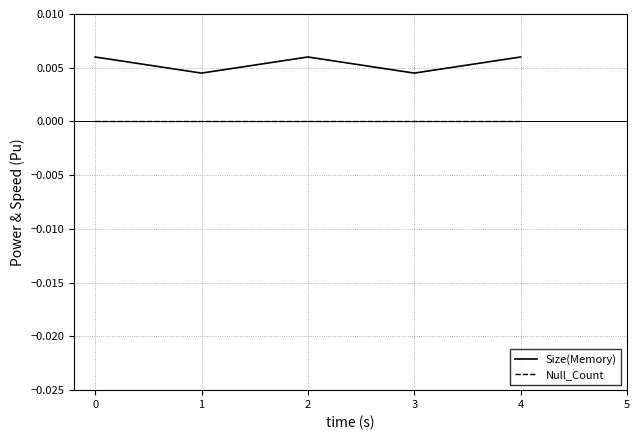

How many interior local peaks does the Size(Memory) series have?

1